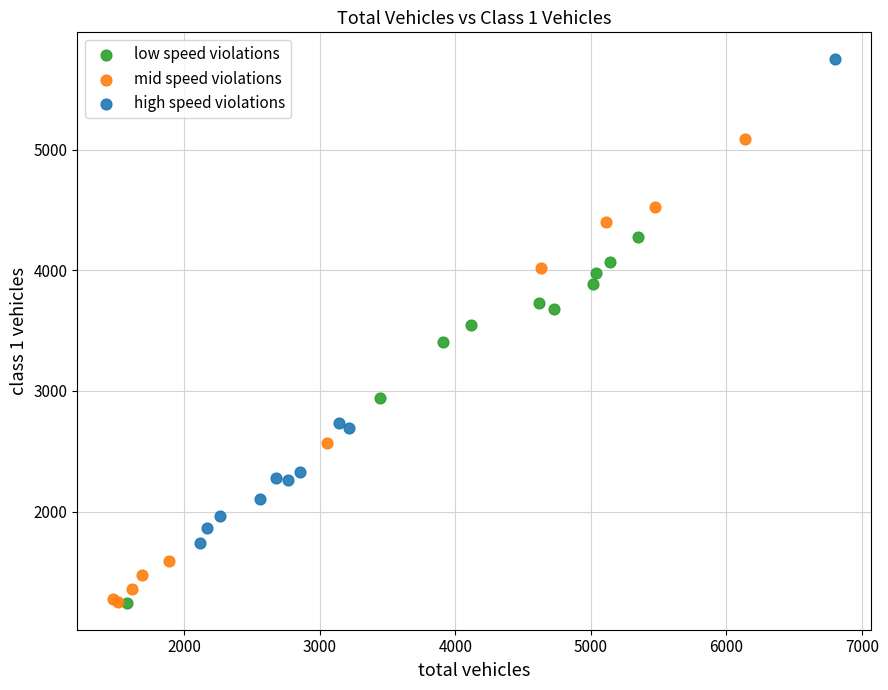

Which series reaches the maximum Y coordinate?

high speed violations